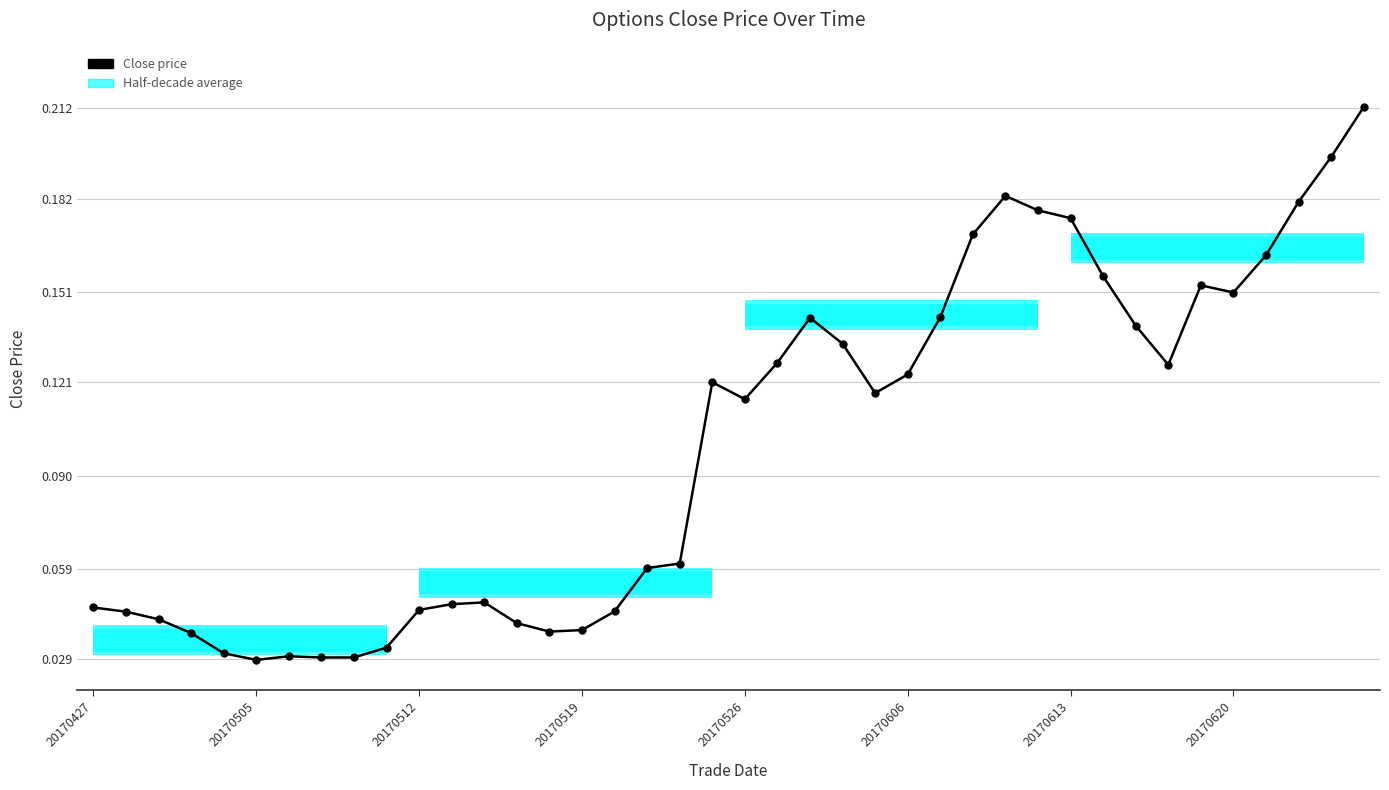

What is the difference between the maximum and minimum values?

0.2